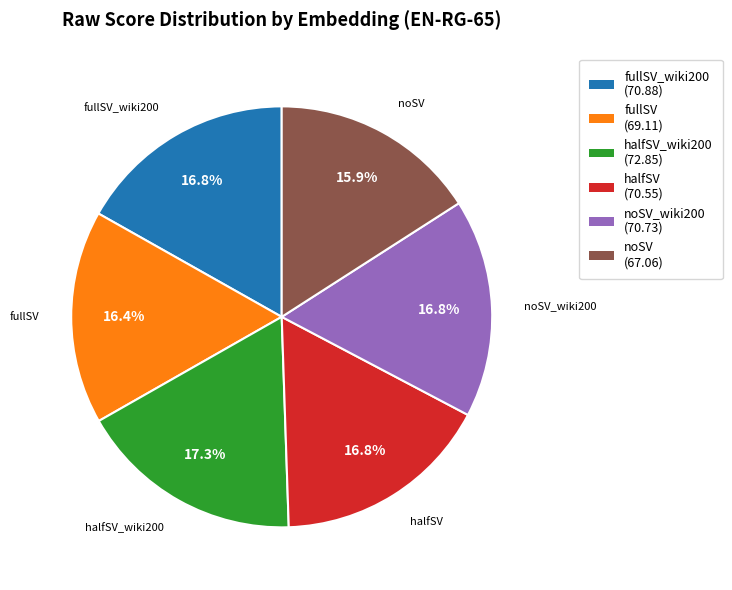

Is there any slice that represents more than half of the pie?

No